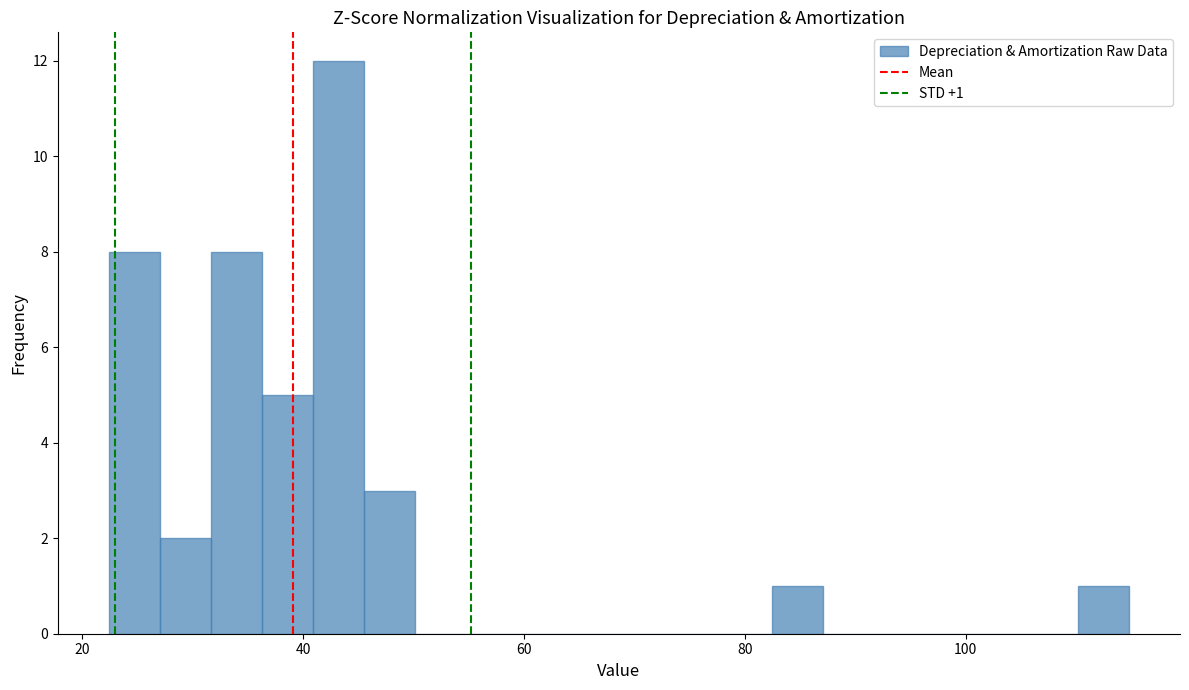

Around what value on the x-axis is the tallest bar? Give the approximate position of its centre, as read against the axis.

44